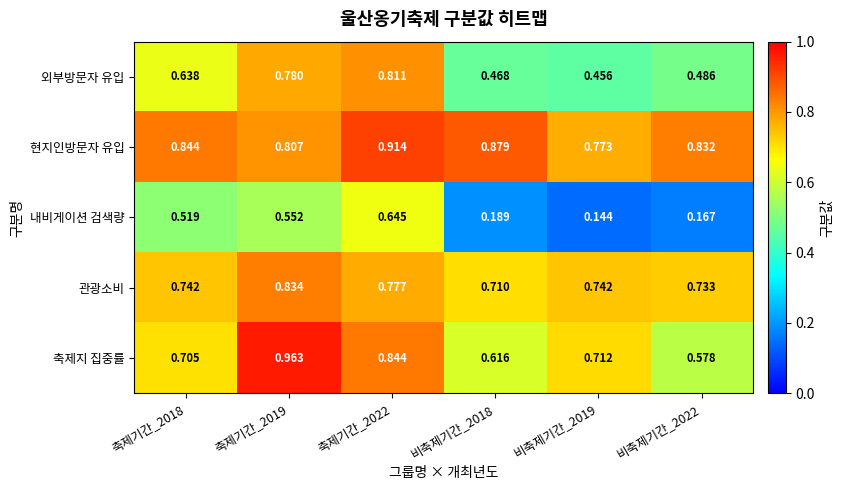

Which series changed the most between 축제기간_2018 and 비축제기간_2022?

내비게이션 검색량